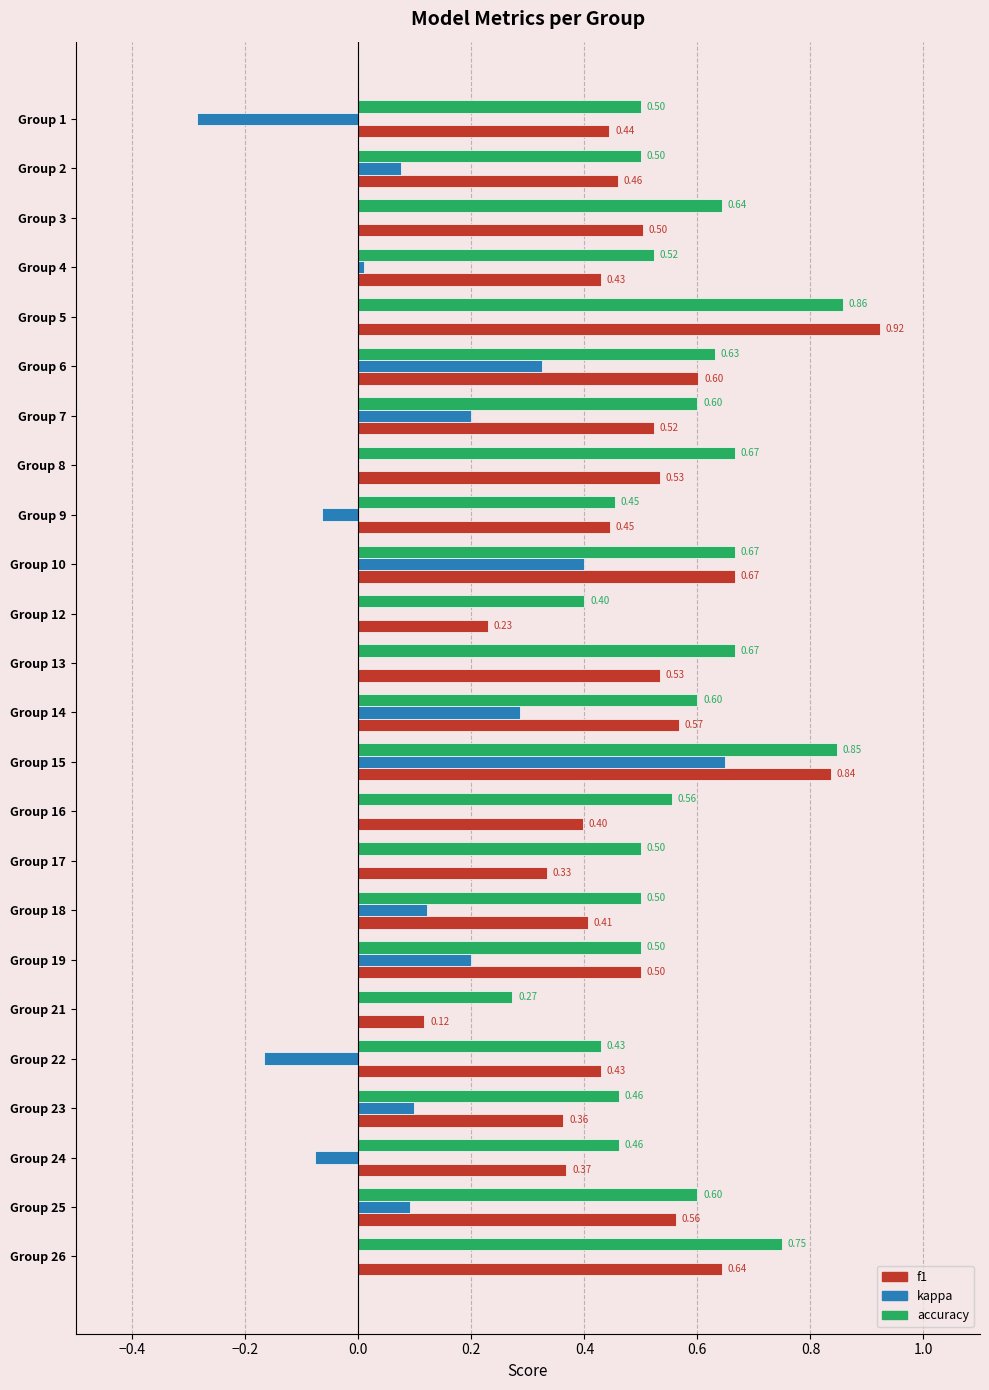

Which category has the highest value in the kappa series?

Group 15